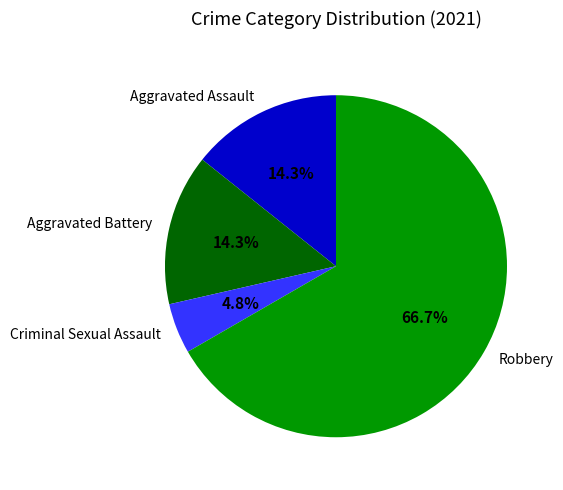

What is the largest slice in the pie chart?

Robbery